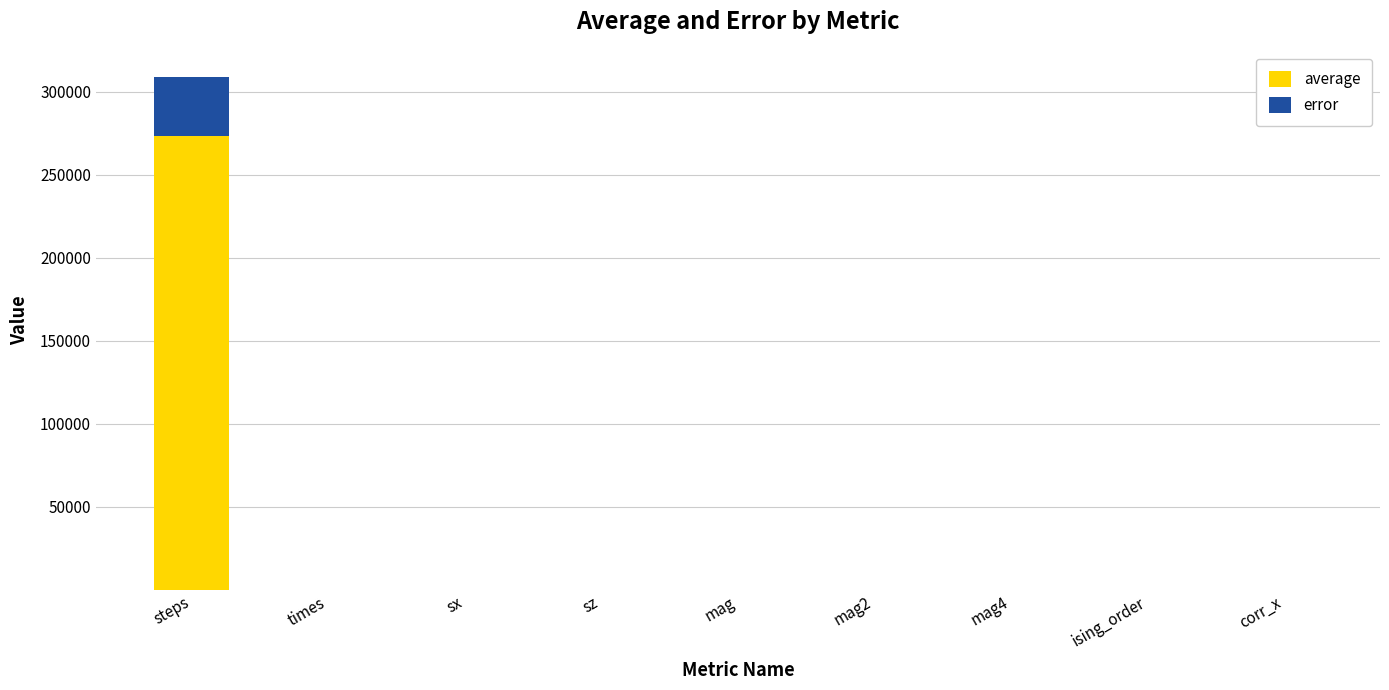

At which category is the sum across all series the highest?

steps